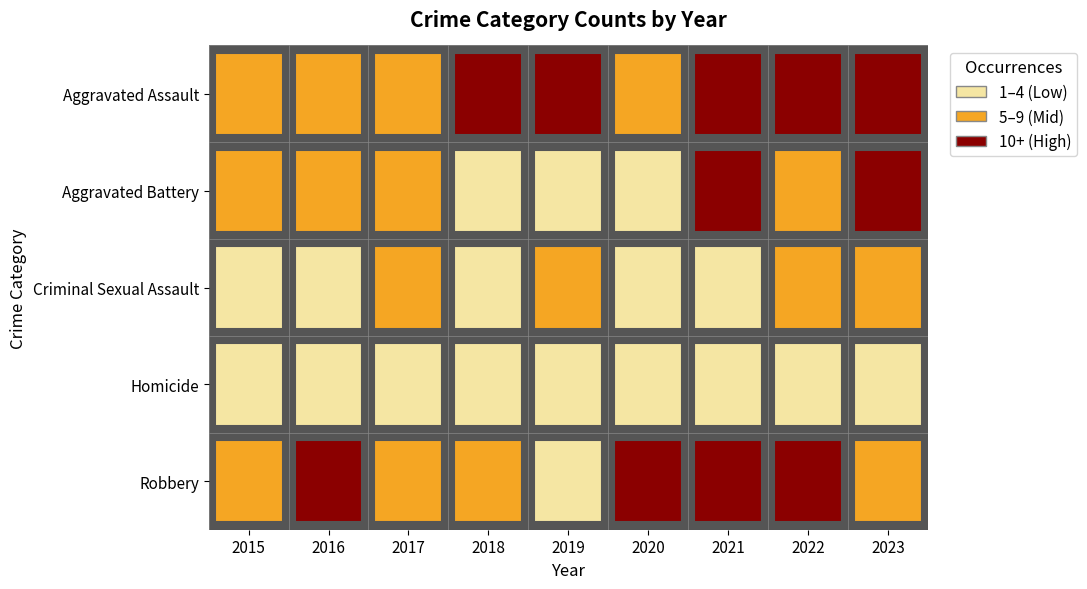

Read the Homicide value at 2020.

1